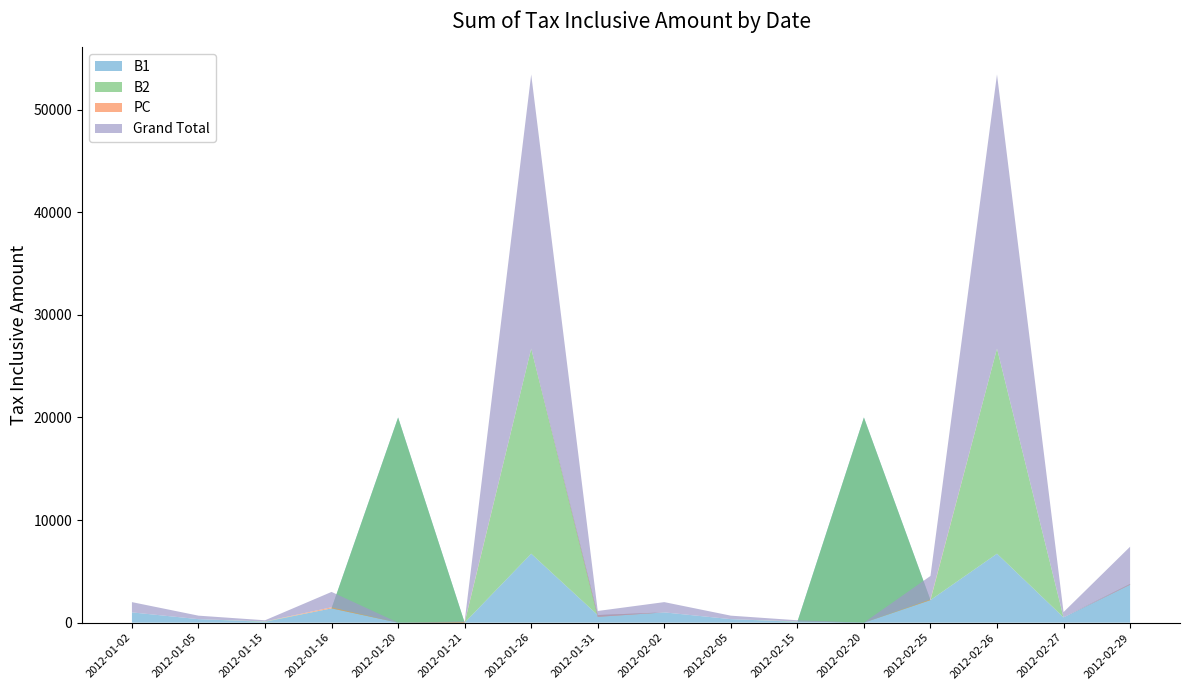

Reading left to right, what are all the values shown in this chart?

B1: 2012-01-02=1000.0	2012-01-05=340.0	2012-01-15=80.0	2012-01-16=1392.0	2012-01-20=20000.0	2012-01-21=0.0	2012-01-26=6720.0	2012-01-31=738.2	2012-02-02=1000.0	2012-02-05=340.0	2012-02-15=80.0	2012-02-20=20000.0	2012-02-25=2200.0	2012-02-26=6720.0	2012-02-27=514.0	2012-02-29=3770.0
B2: 2012-01-02=0.0	2012-01-05=0.0	2012-01-15=35.0	2012-01-16=0.0	2012-01-20=-20000.0	2012-01-21=0.0	2012-01-26=20000.0	2012-01-31=0.0	2012-02-02=0.0	2012-02-05=0.0	2012-02-15=35.0	2012-02-20=-20000.0	2012-02-25=0.0	2012-02-26=20000.0	2012-02-27=0.0	2012-02-29=0.0
PC: 2012-01-02=0.0	2012-01-05=0.0	2012-01-15=0.0	2012-01-16=105.0	2012-01-20=0.0	2012-01-21=61.0	2012-01-26=0.0	2012-01-31=-170.0	2012-02-02=0.0	2012-02-05=0.0	2012-02-15=0.0	2012-02-20=0.0	2012-02-25=75.0	2012-02-26=0.0	2012-02-27=0.0	2012-02-29=-70.0
Grand Total: 2012-01-02=1000.0	2012-01-05=340.0	2012-01-15=115.0	2012-01-16=1497.0	2012-01-20=0.0	2012-01-21=61.0	2012-01-26=26720.0	2012-01-31=568.2	2012-02-02=1000.0	2012-02-05=340.0	2012-02-15=115.0	2012-02-20=0.0	2012-02-25=2275.0	2012-02-26=26720.0	2012-02-27=514.0	2012-02-29=3700.0